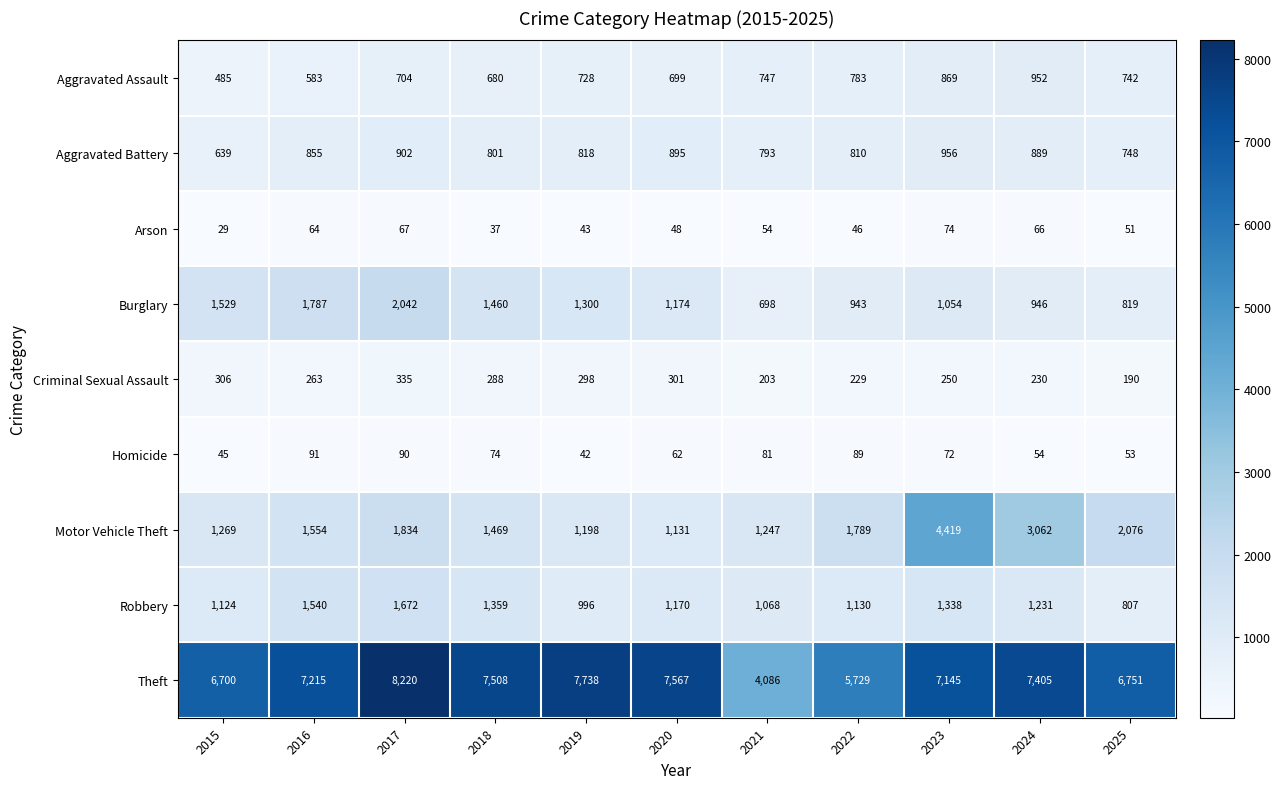

What is the sum of the Arson values at 2016 and 2024?

130